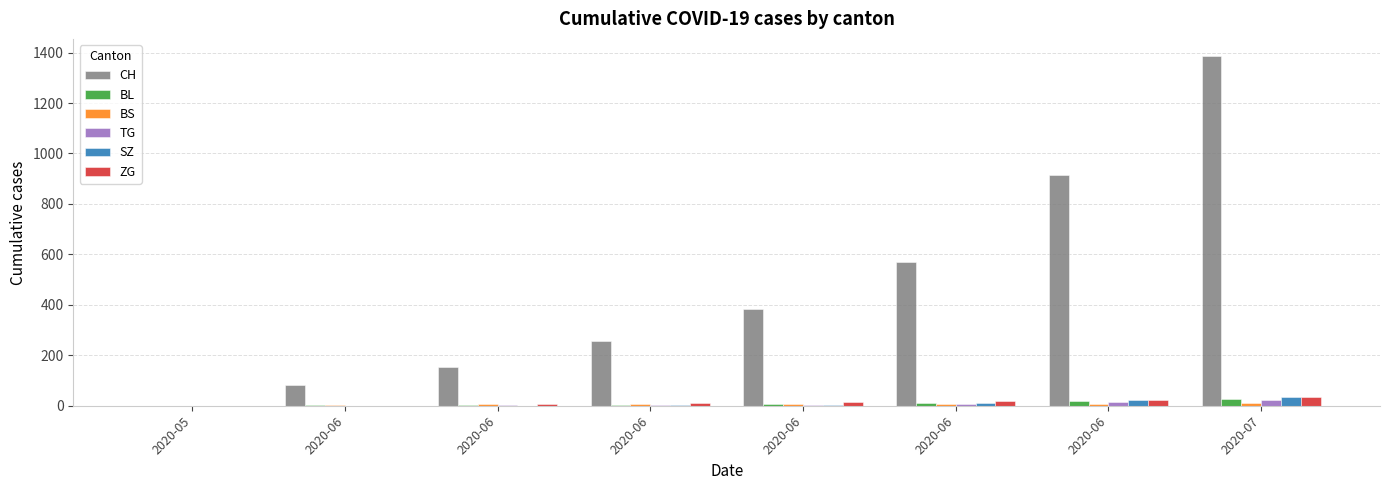

Count the number of data series in this chart.

6